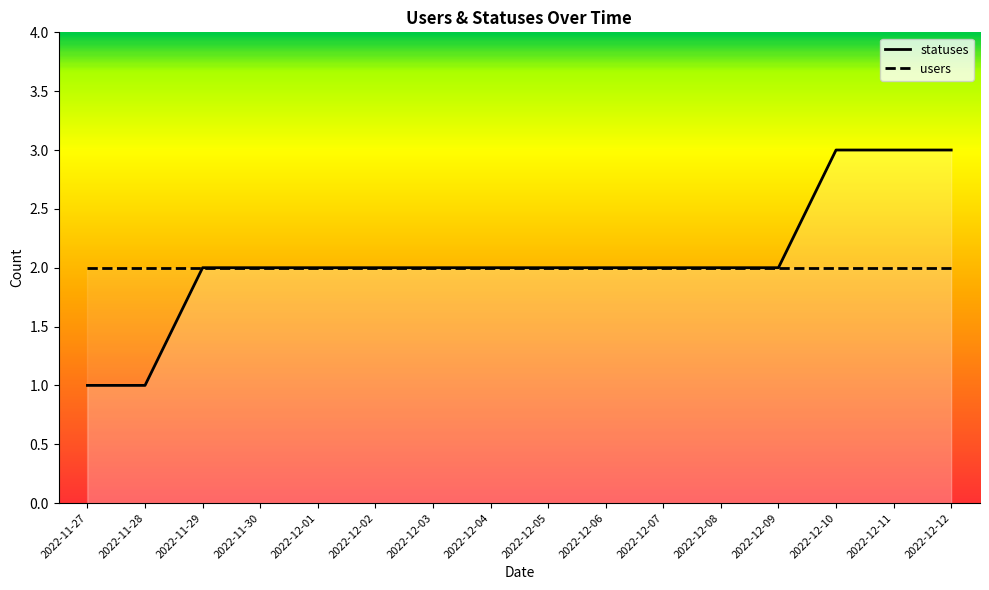

What is the smallest value displayed?

1